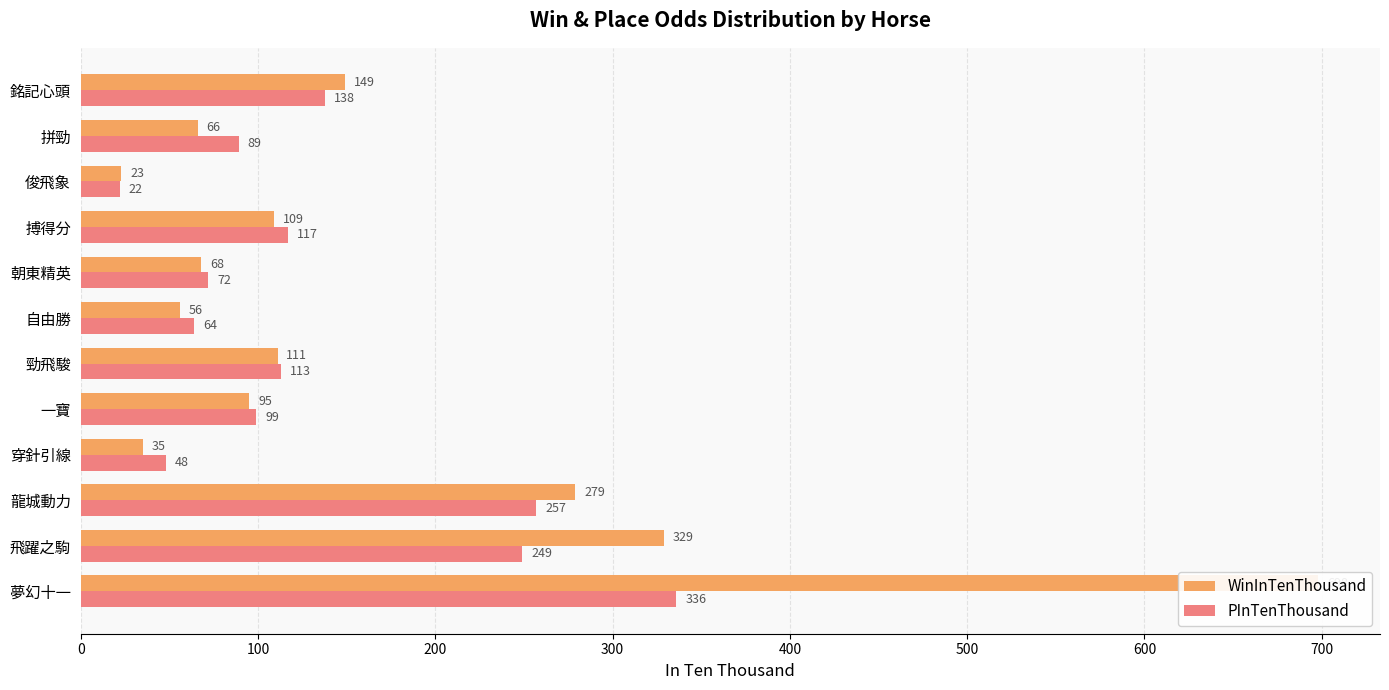

Does the chart contain any negative values?

No